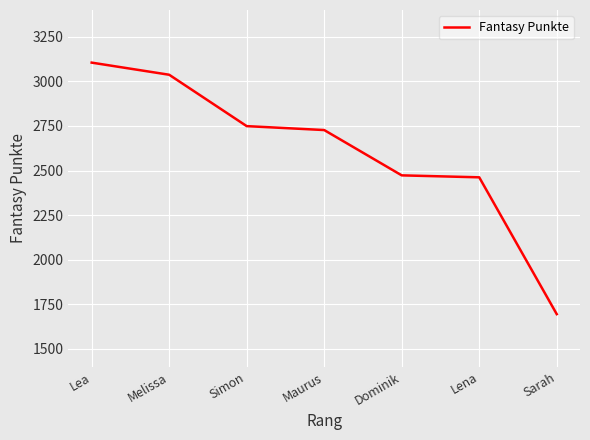

Which category has the lowest value across all series?

Sarah